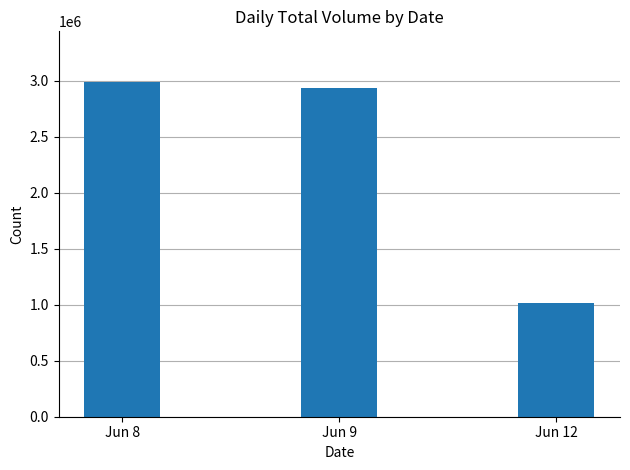

Reading left to right, what are all the values shown in this chart?

Jun 8=2991416	Jun 9=2930954	Jun 12=1018565